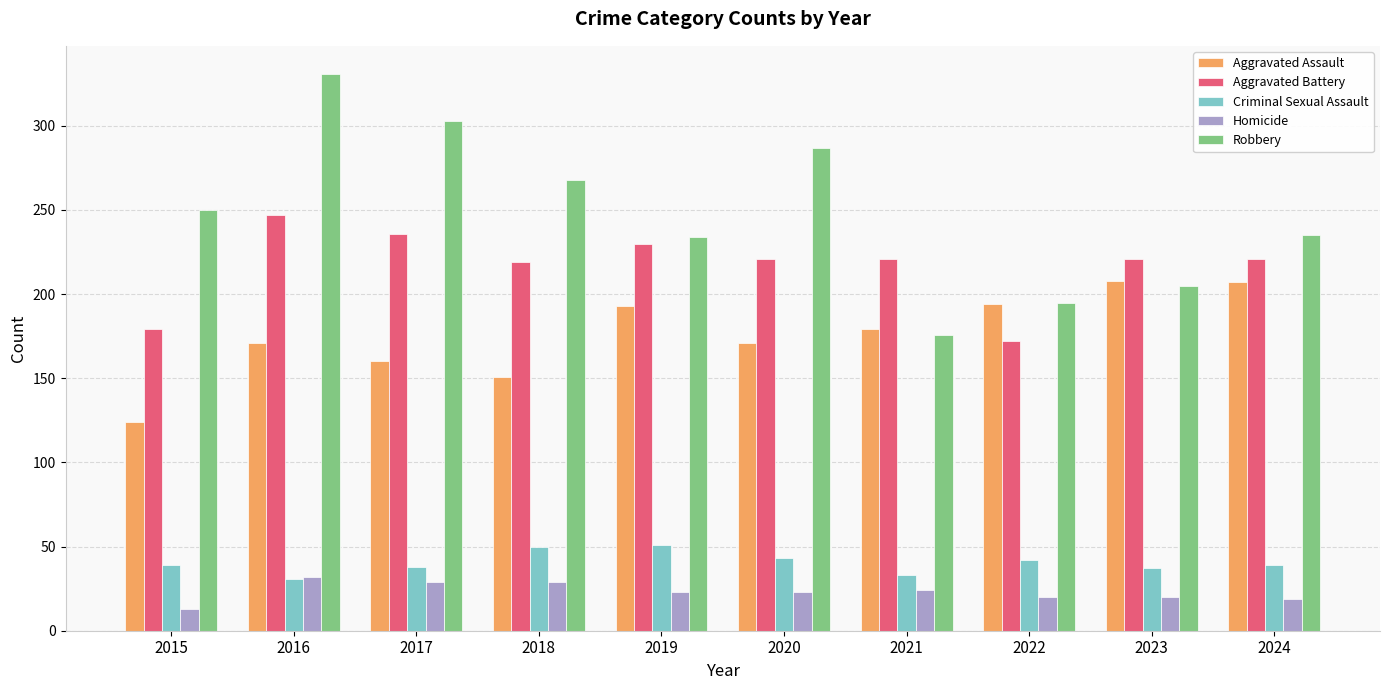

Which series changed the most between 2021 and 2022?

Aggravated Battery